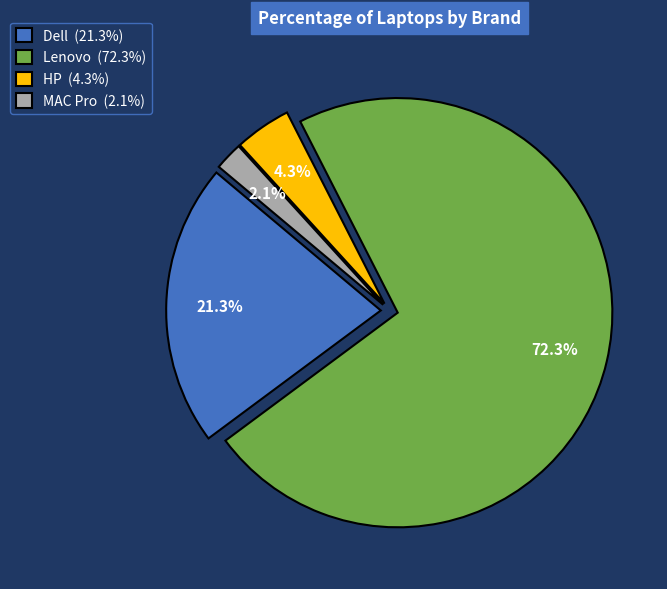

What is the largest slice in the pie chart?

Lenovo